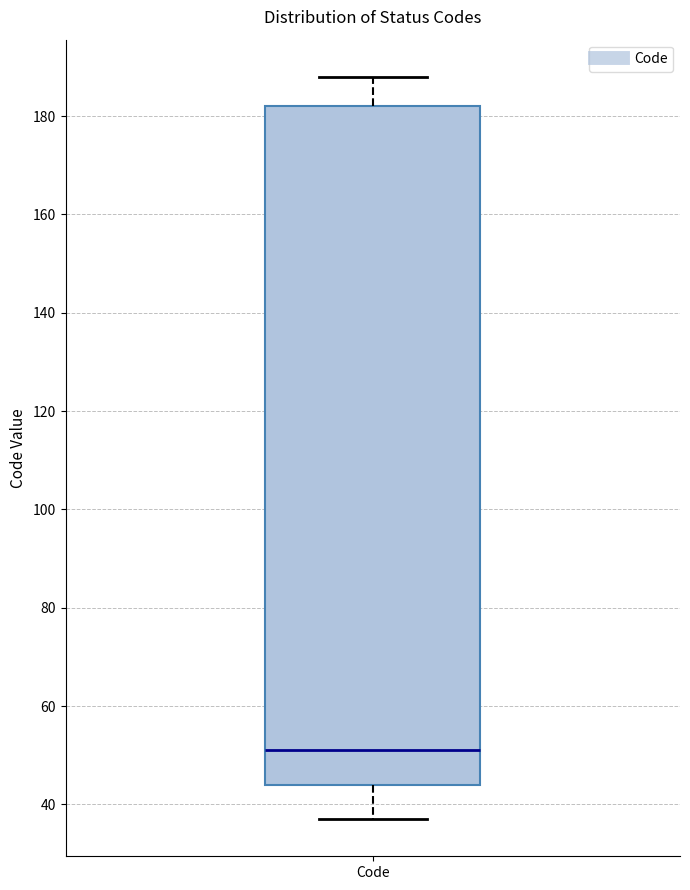

Read this box plot against the y-axis: the position of the median line, the range covered by the box, and the ends of both whiskers. The values are not printed on the chart, so give them approximately, as read against the axis.

median 52, box 44 to 182, whiskers 38 to 188